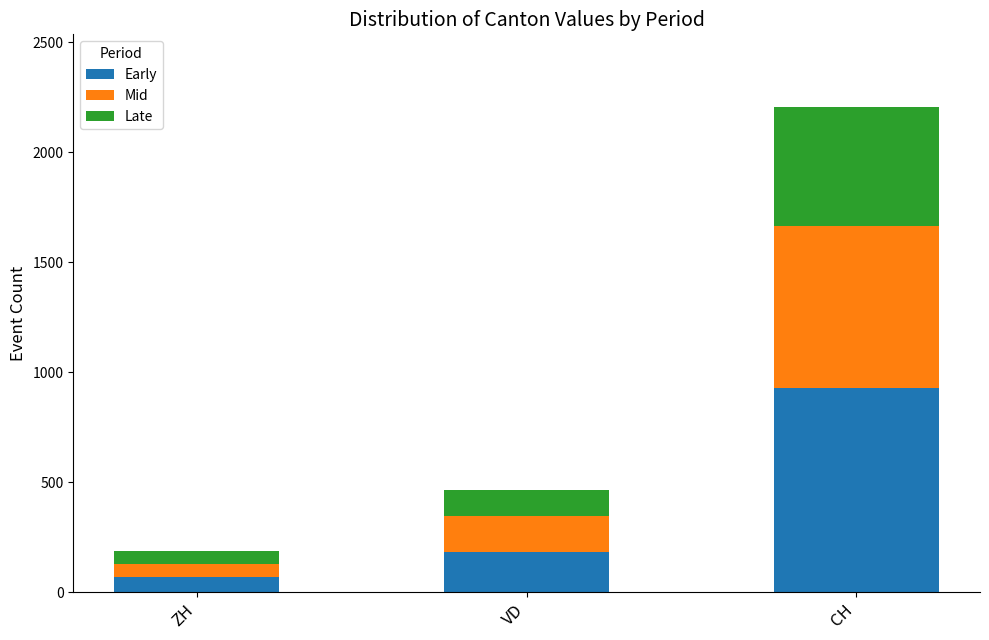

At which category is the sum across all series the highest?

CH